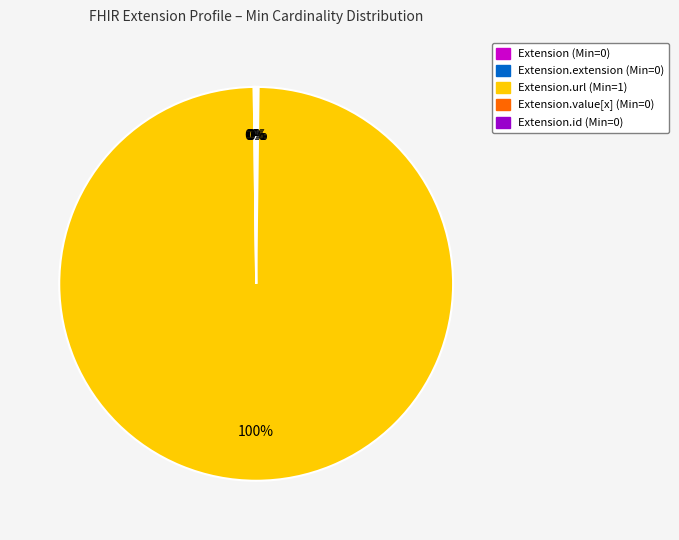

Does Extension.url (Min=1) represent more than half of the total?

Yes